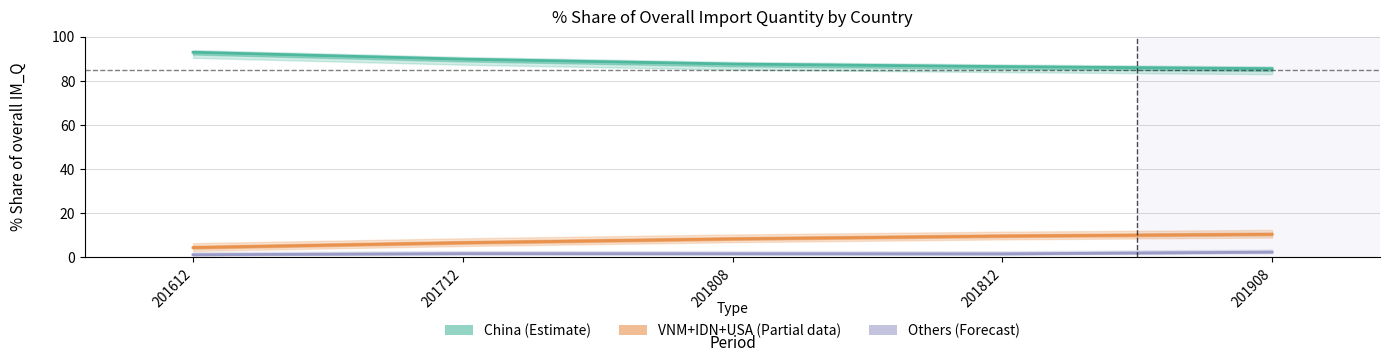

Reading left to right, what are all the values shown in this chart?

China share (Estimate): 92.9	89.8	87.6	86.4	85.5
VNM+IDN+USA share (Partial): 4.4	6.6	8.4	9.6	10.4
Others share (Forecast): 1.2	1.7	1.6	1.6	2.4